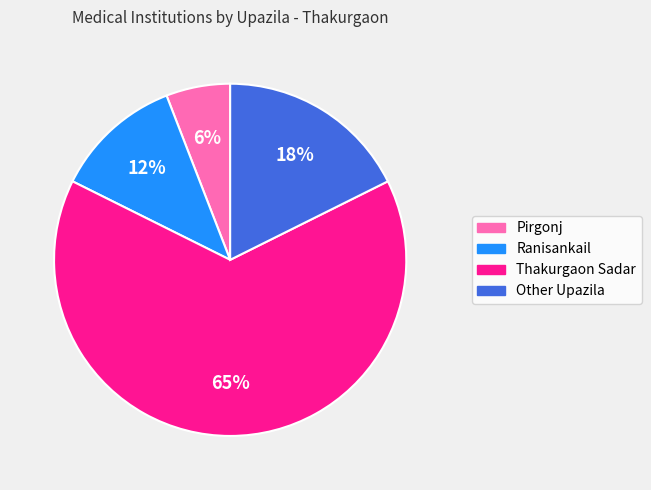

What is the majority slice?

Thakurgaon Sadar